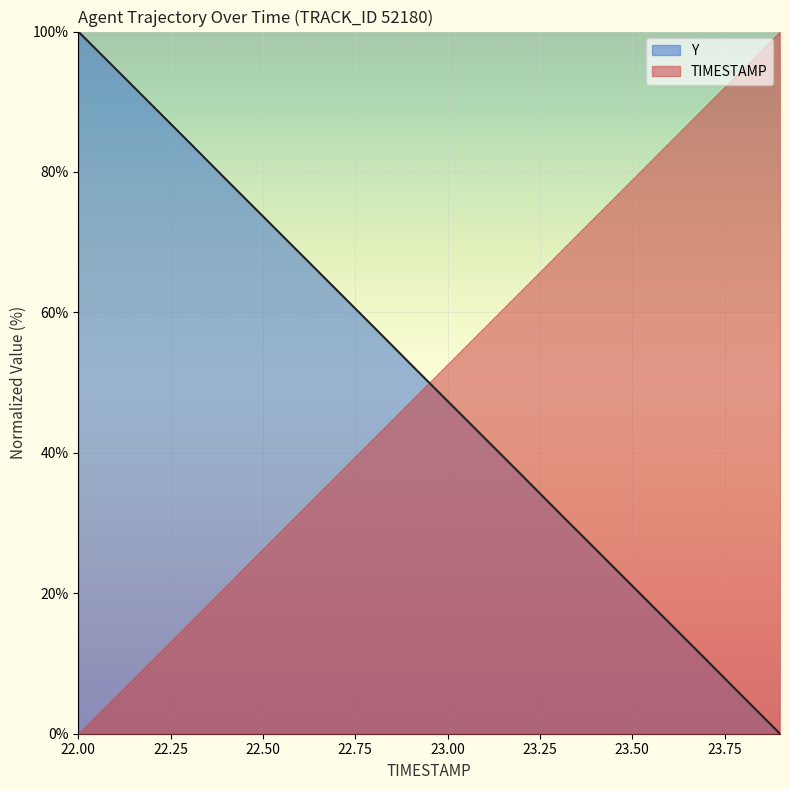

Reading left to right, what are all the values shown in this chart?

22.0=100.0	22.1=94.7	22.2=89.5	22.3=84.2	22.4=78.9	22.5=73.7	22.6=68.4	22.7=63.2	22.8=57.9	22.9=52.6	23.0=47.4	23.1=42.1	23.2=36.9	23.3=31.6	23.4=26.3	23.5=21.1	23.6=15.8	23.7=10.5	23.8=5.3	23.9=0.0